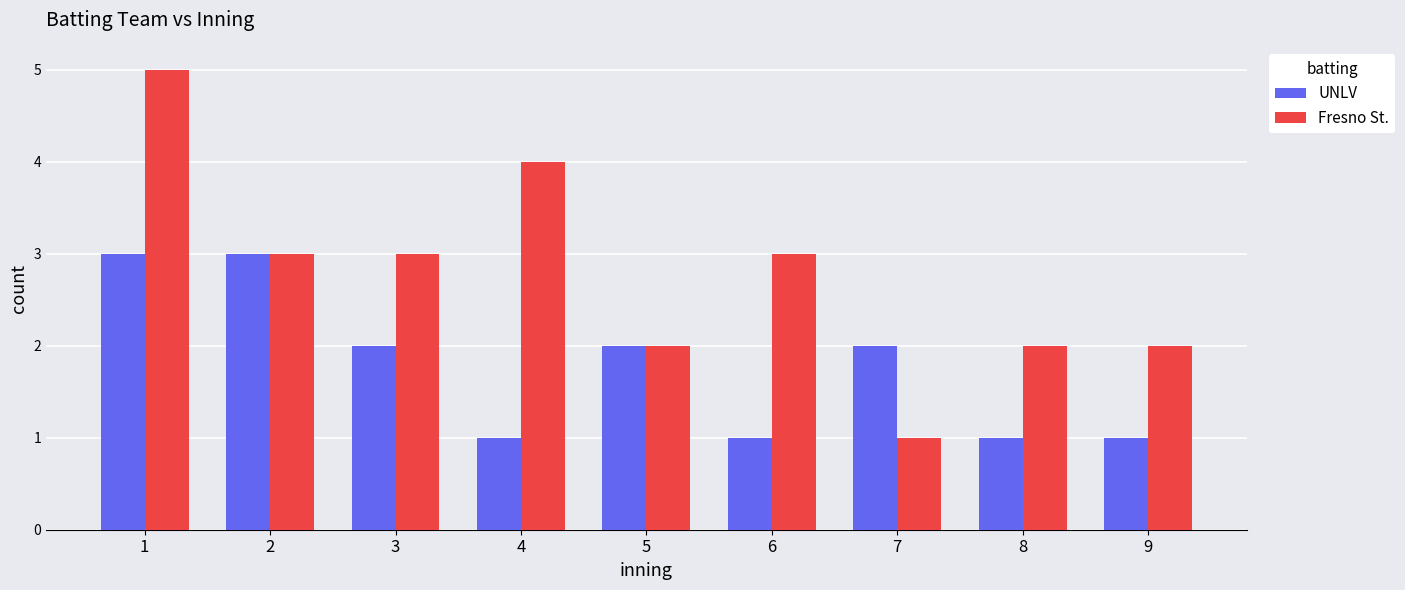

Where does the UNLV series first go above 2?

1